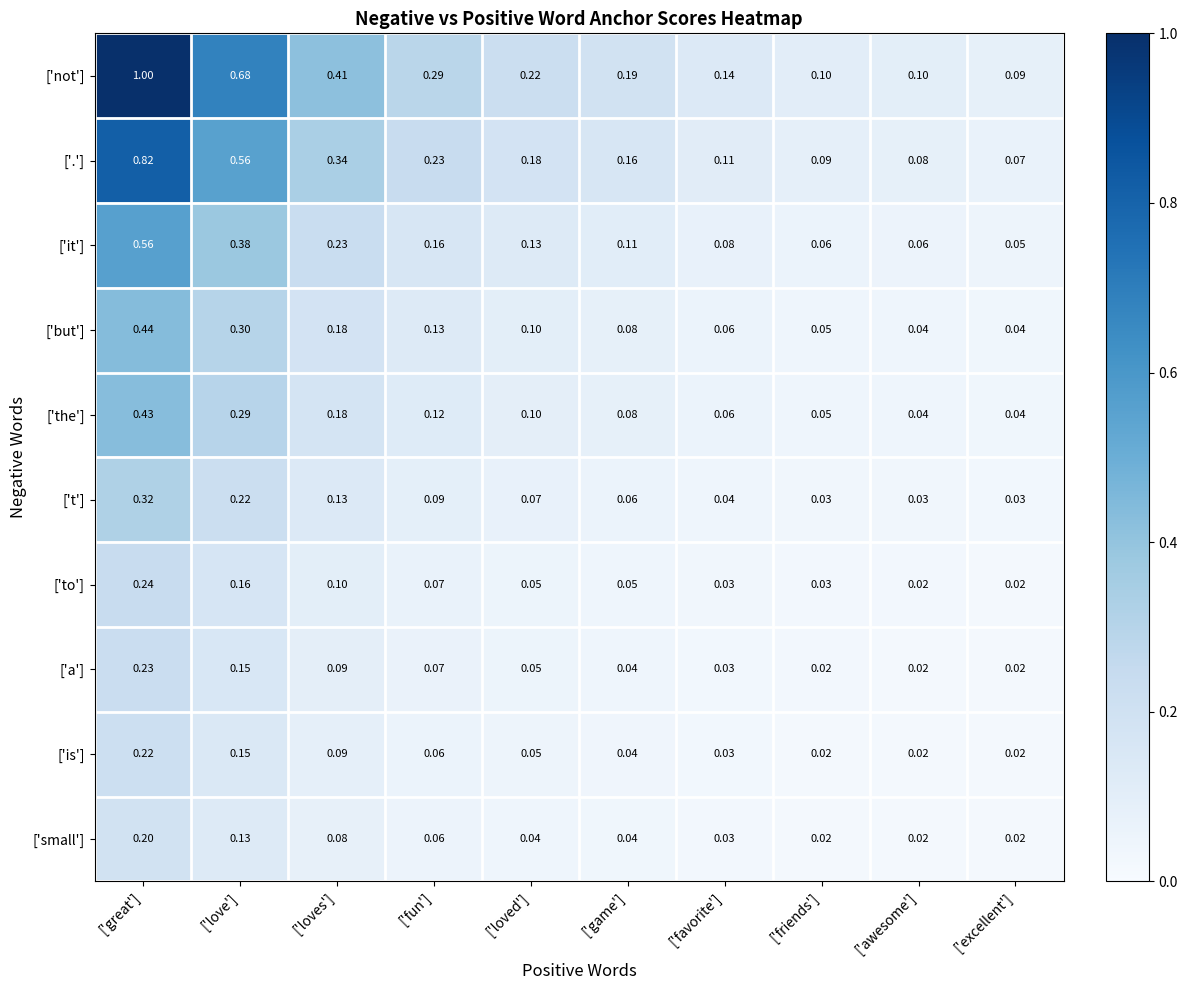

List the series in order of their peak value, lowest first.

['small'], ['is'], ['a'], ['to'], ['t'], ['the'], ['but'], ['it'], ['.'], ['not']